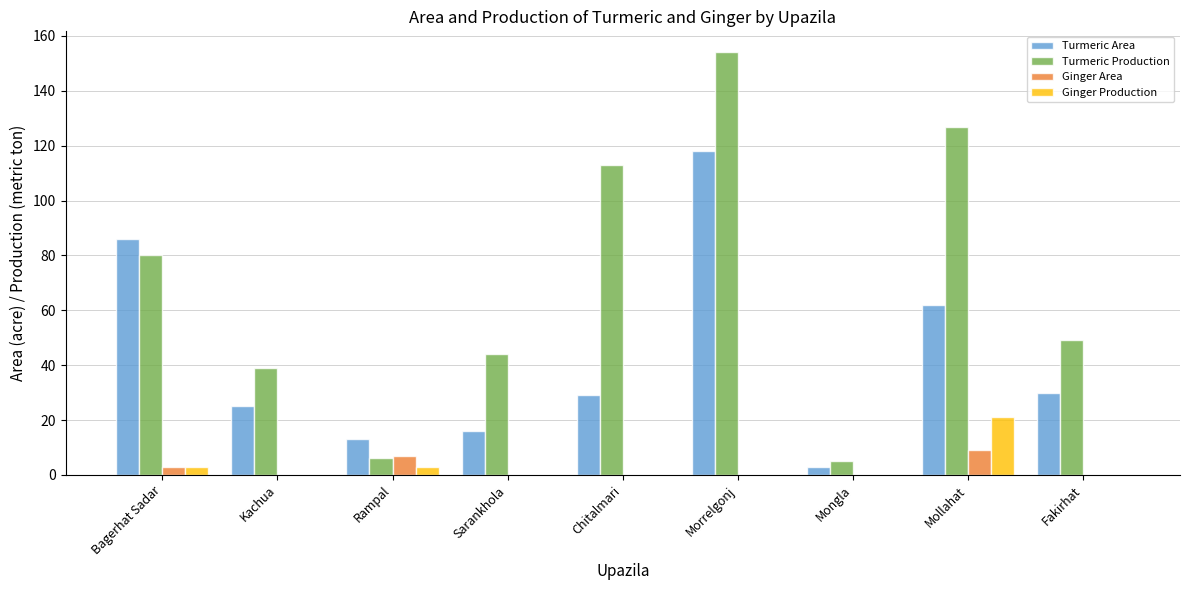

What is the spread (max minus min) of values at Mongla?

5